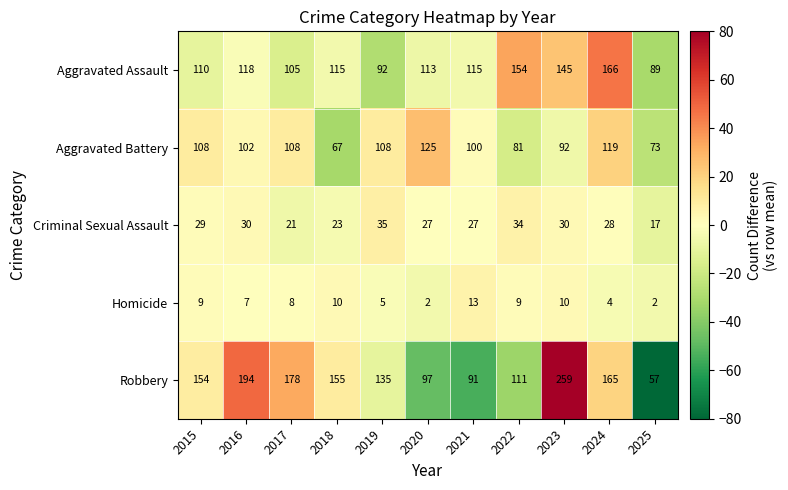

What is the approximate value of Aggravated Assault at 2020, to the nearest 10?

110